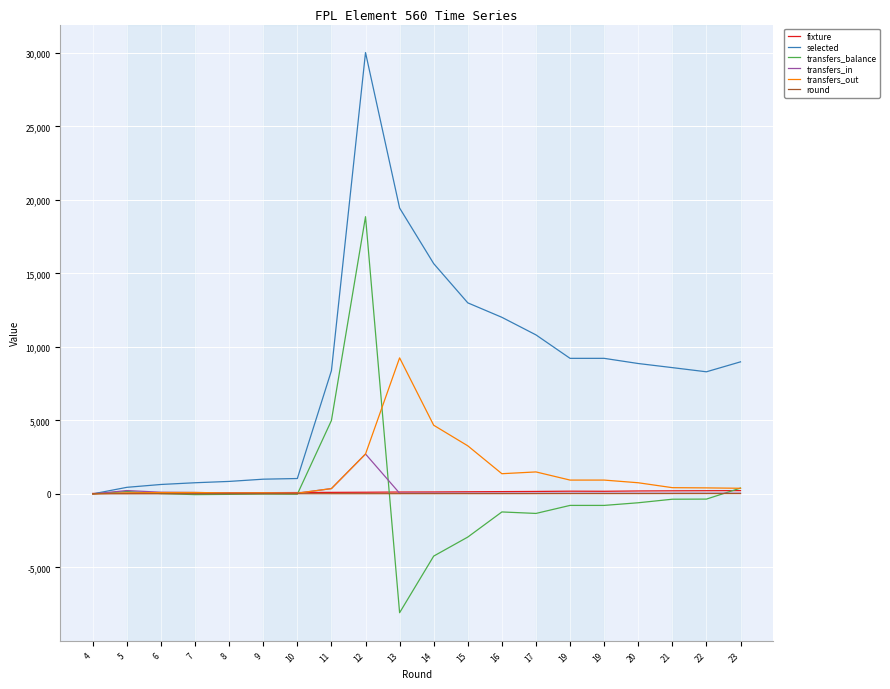

What is the sum of the fixture values at 5 and 16?

196